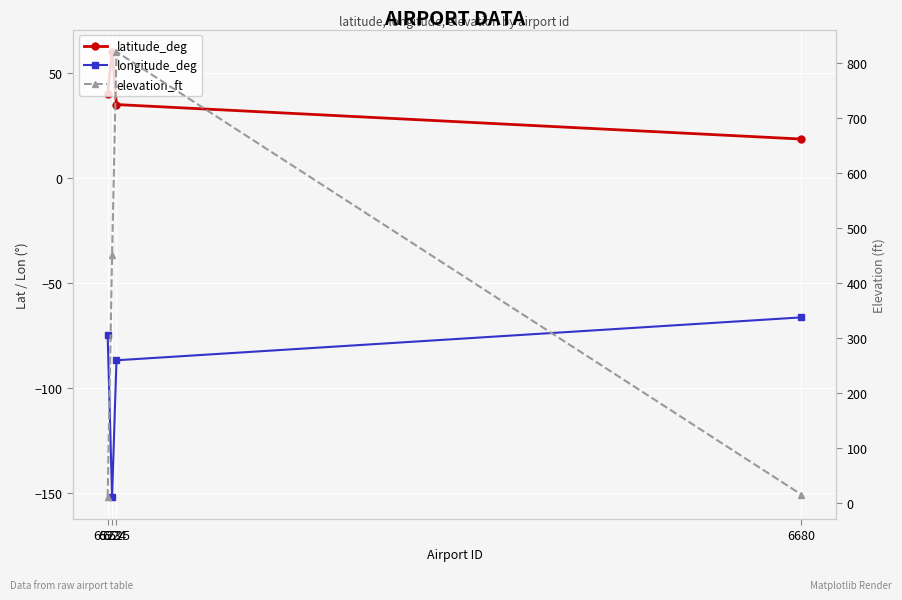

Which has a higher value, 6680 or 6525?

6525